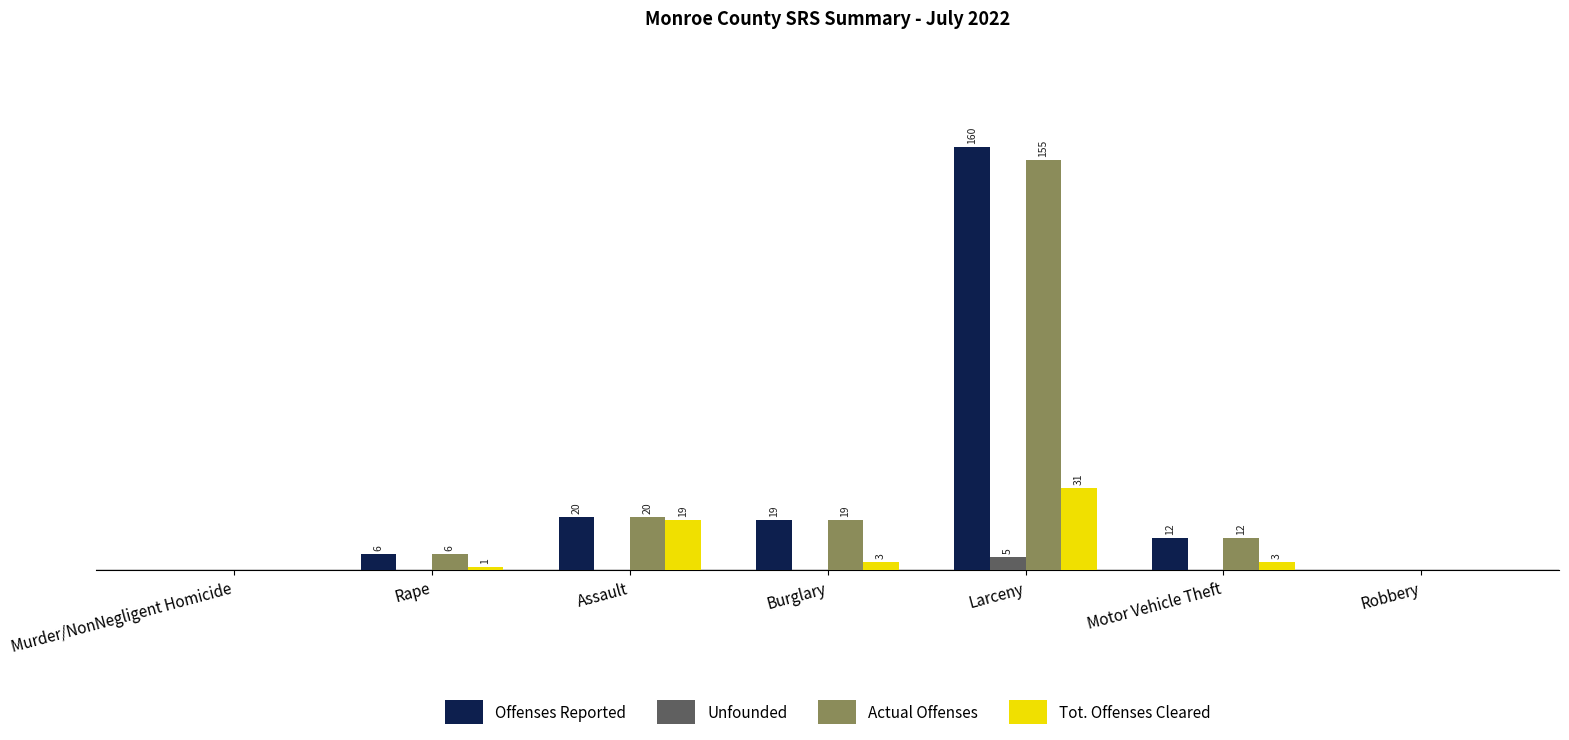

At which label does Actual Offenses first exceed 12?

Assault